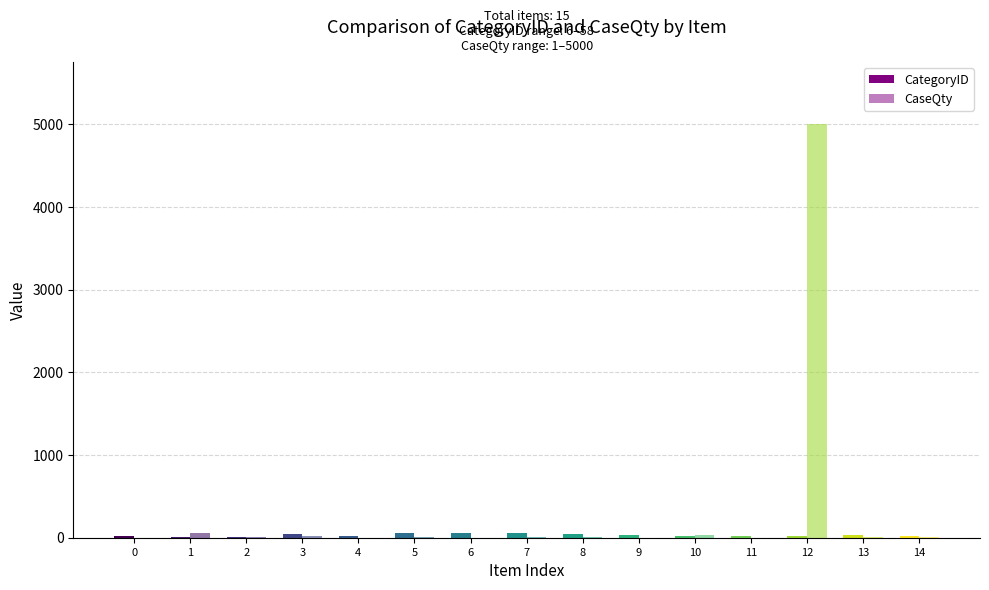

True or false: CategoryID has a value of 25.2 at I-3582.

False